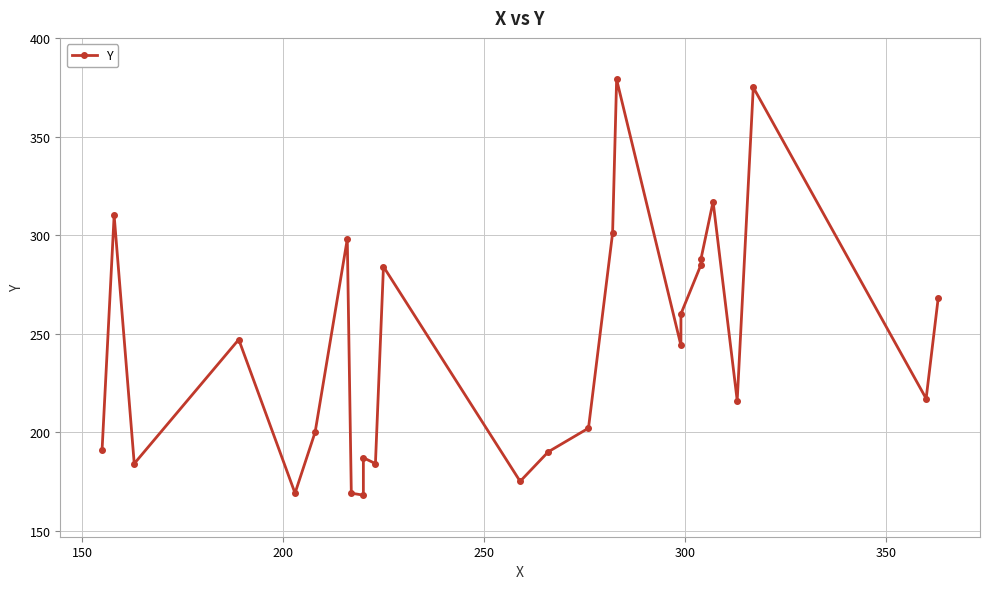

Reading left to right, what are all the values shown in this chart?

191	310	184	247	169	200	298	169	168	187	184	284	175	190	202	301	379	244	260	285	288	317	216	375	217	268